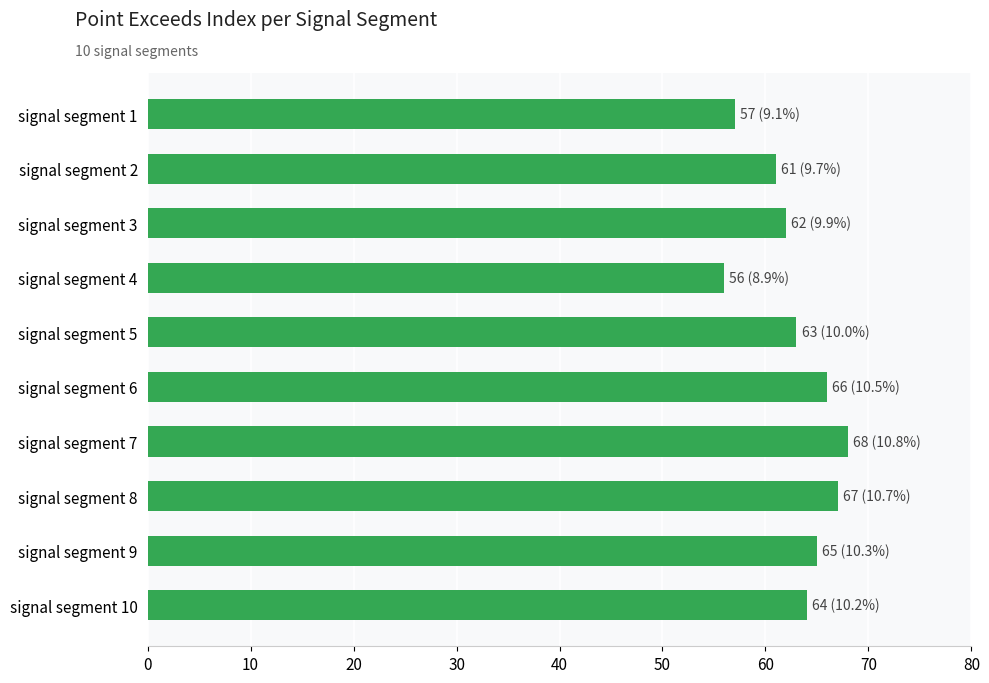

List the labels in order of value, smallest first.

signal segment 4, signal segment 1, signal segment 2, signal segment 3, signal segment 5, signal segment 10, signal segment 9, signal segment 6, signal segment 8, signal segment 7